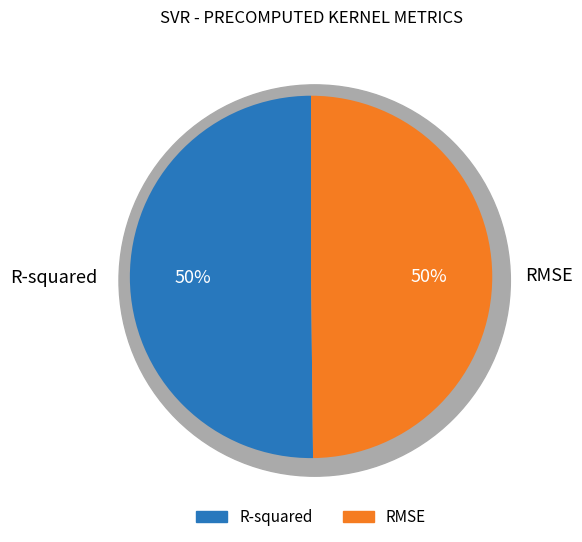

Rank the categories by value from lowest to highest.

RMSE, R-squared